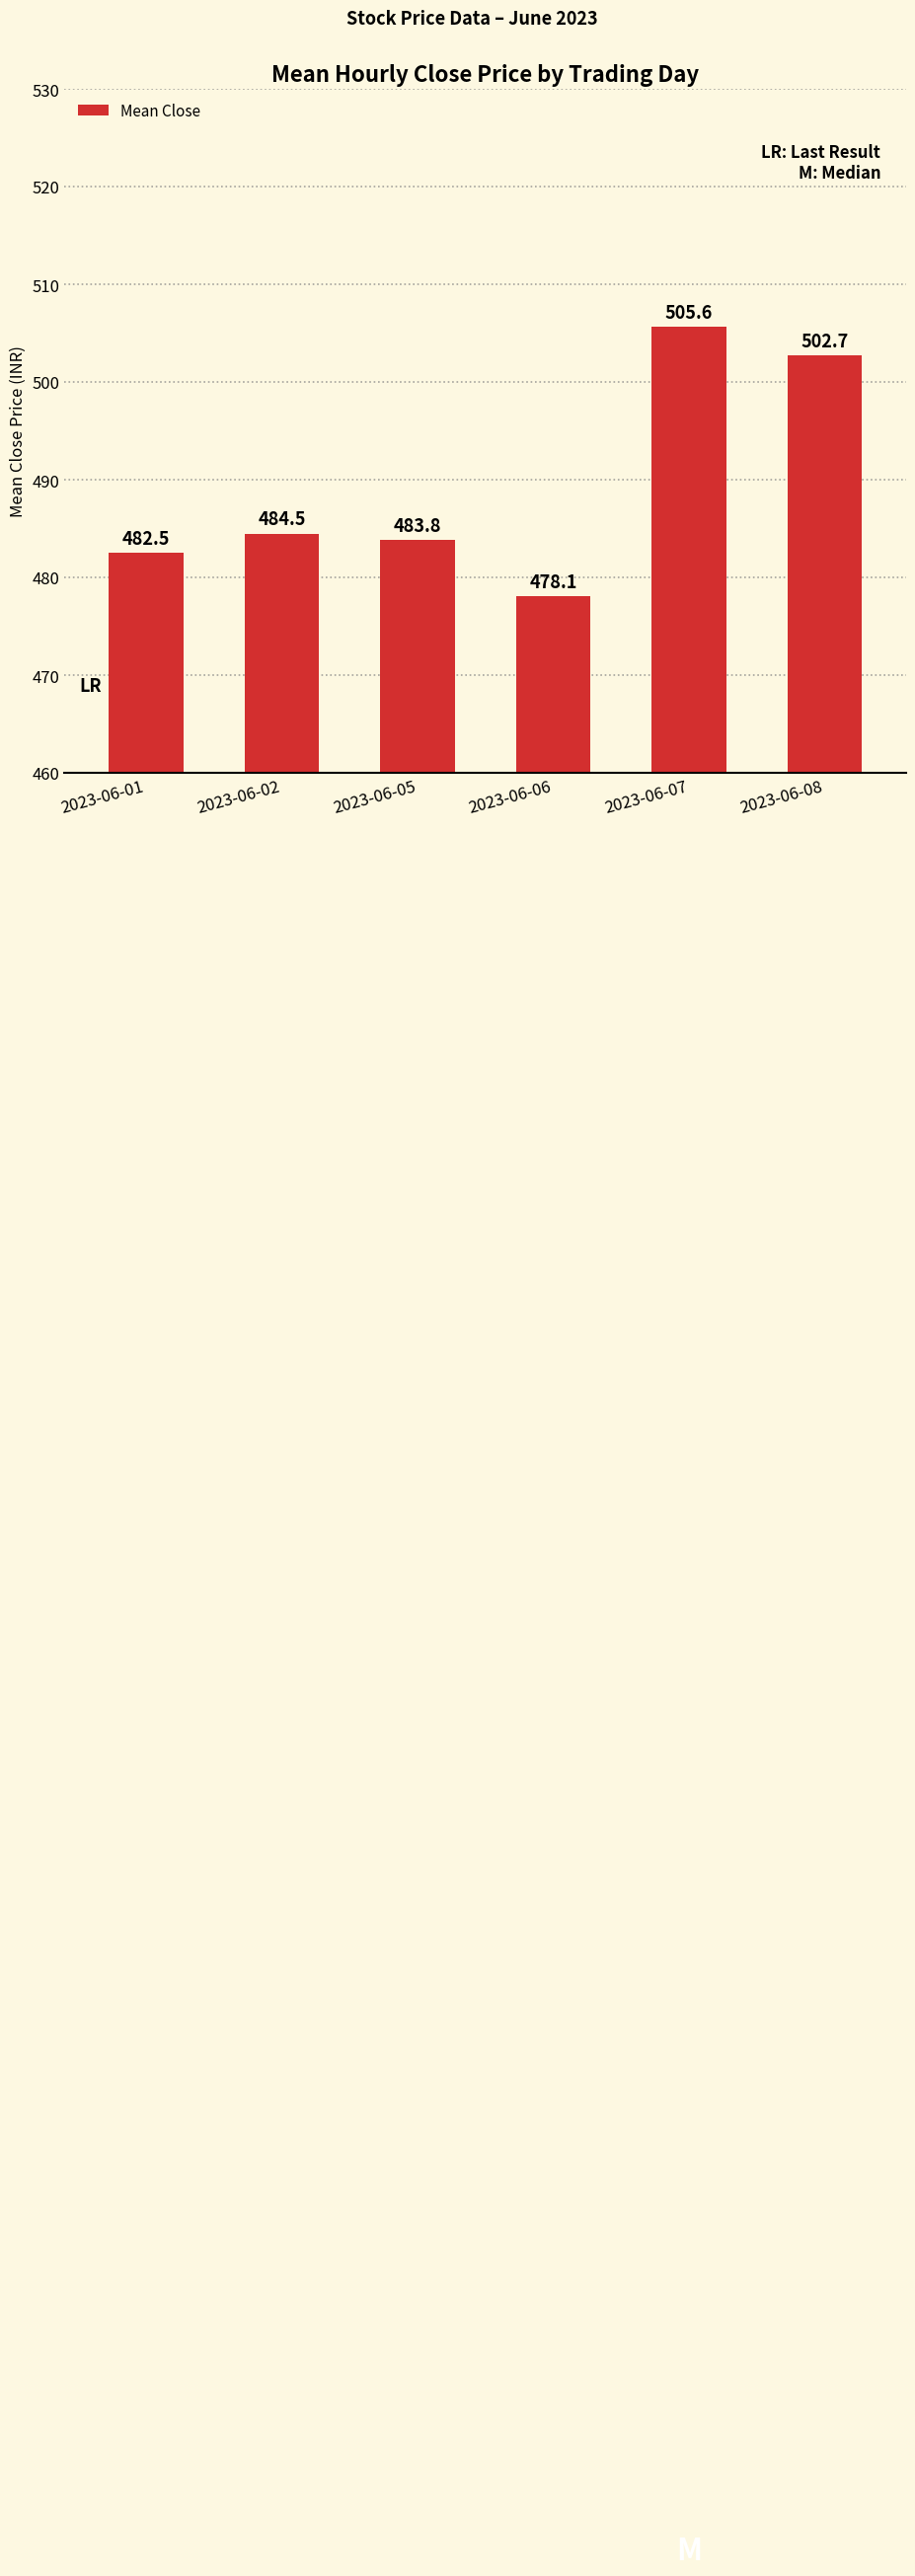

Reading left to right, list all the values displayed in this chart.

482.5	484.5	483.8	478.1	505.6	502.7